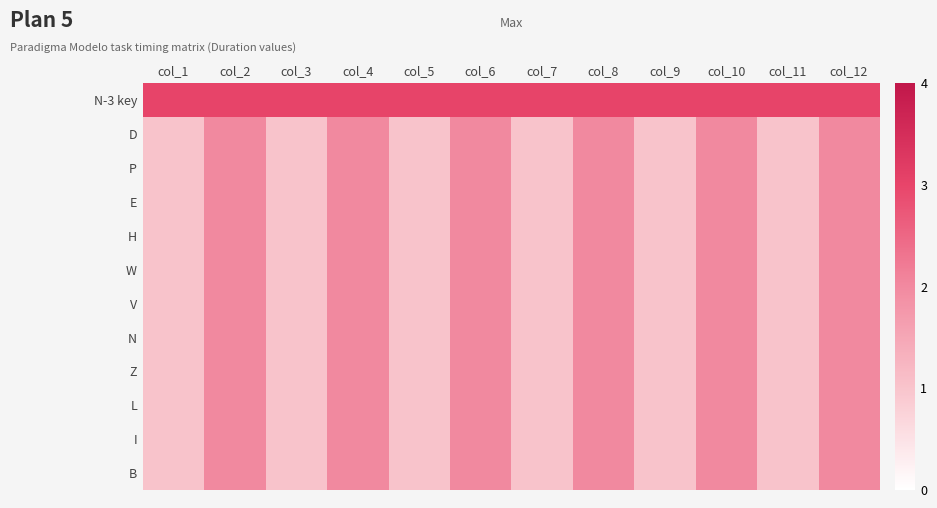

Rank the series by their maximum value, from highest to lowest.

N-3 key, D, P, E, H, W, V, N, Z, L, I, B